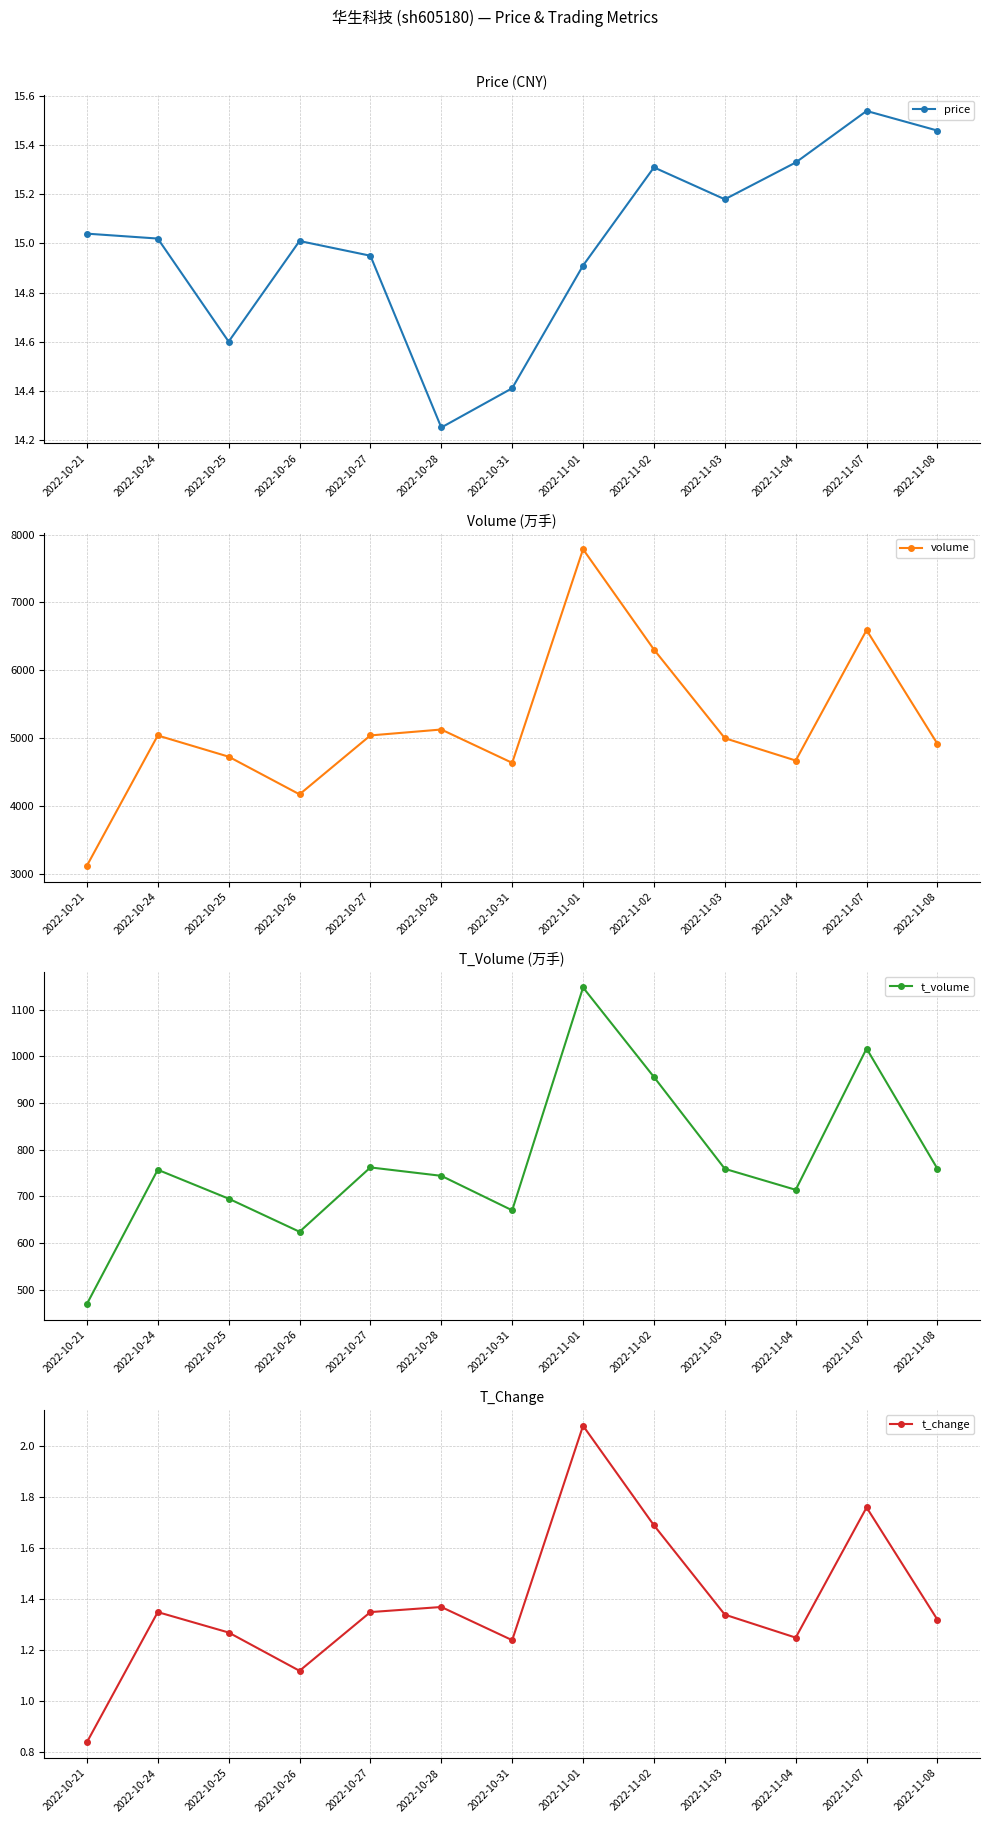

What is the difference between the maximum and minimum values in the price series?

1.3